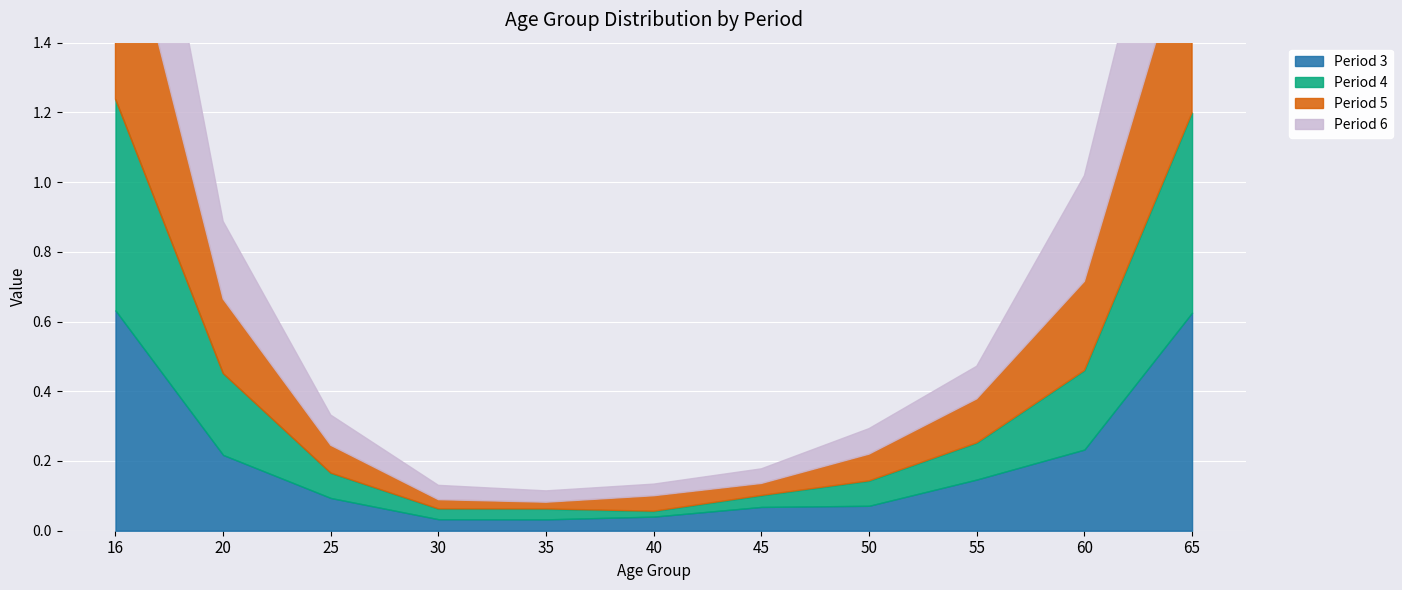

True or false: Period 3 has a value of 0.0 at 35.

True